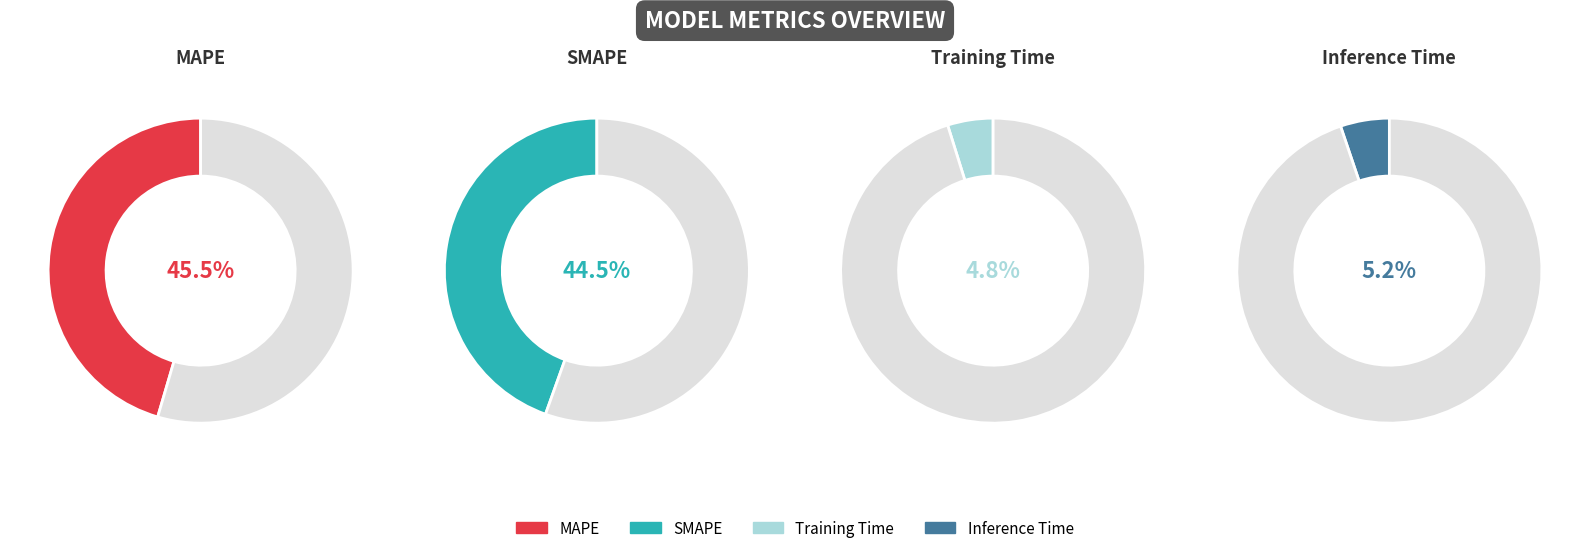

To the nearest percent, what percentage of the pie is Training Time?

5%